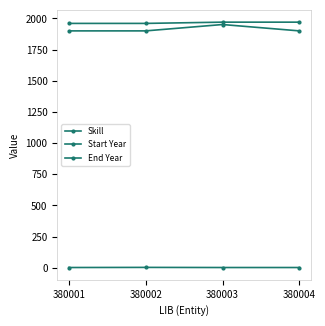

Does the chart have visible grid lines?

No